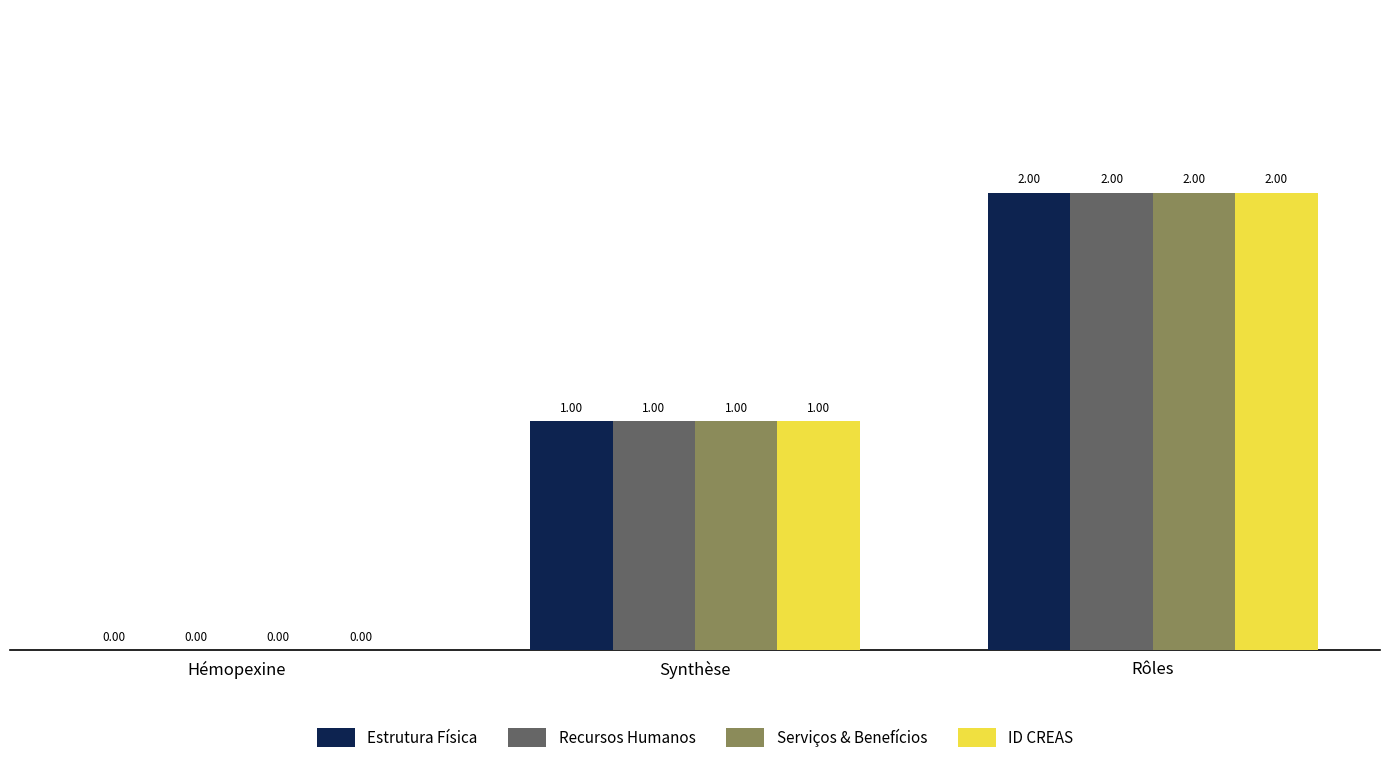

What is the sum of all Estrutura Física values?

3